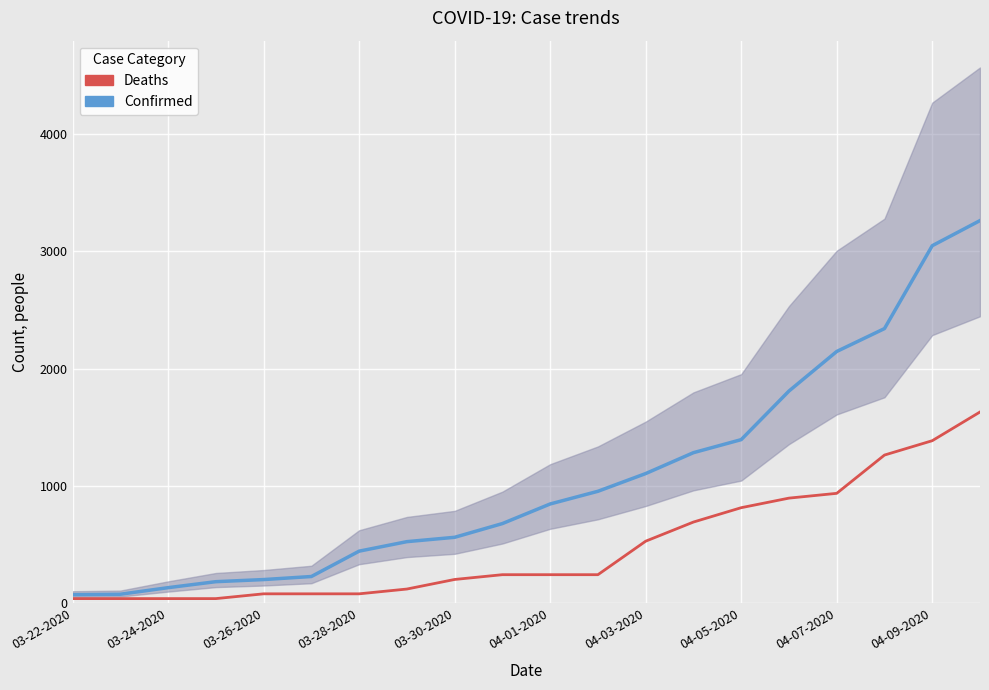

Between 03-24-2020 and 03-30-2020, which series saw the biggest shift?

Confirmed